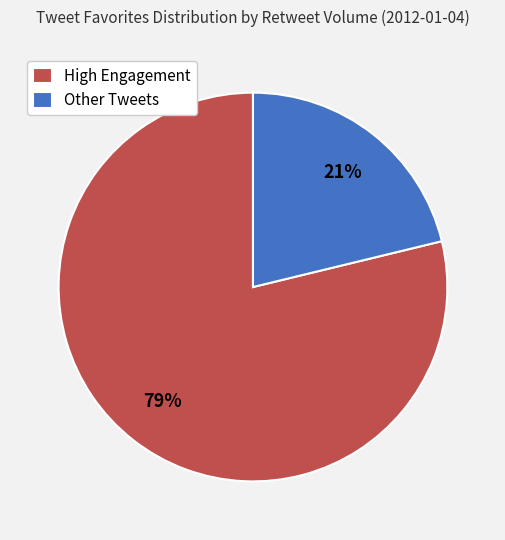

Which has a higher value, Other Tweets or High Engagement?

High Engagement